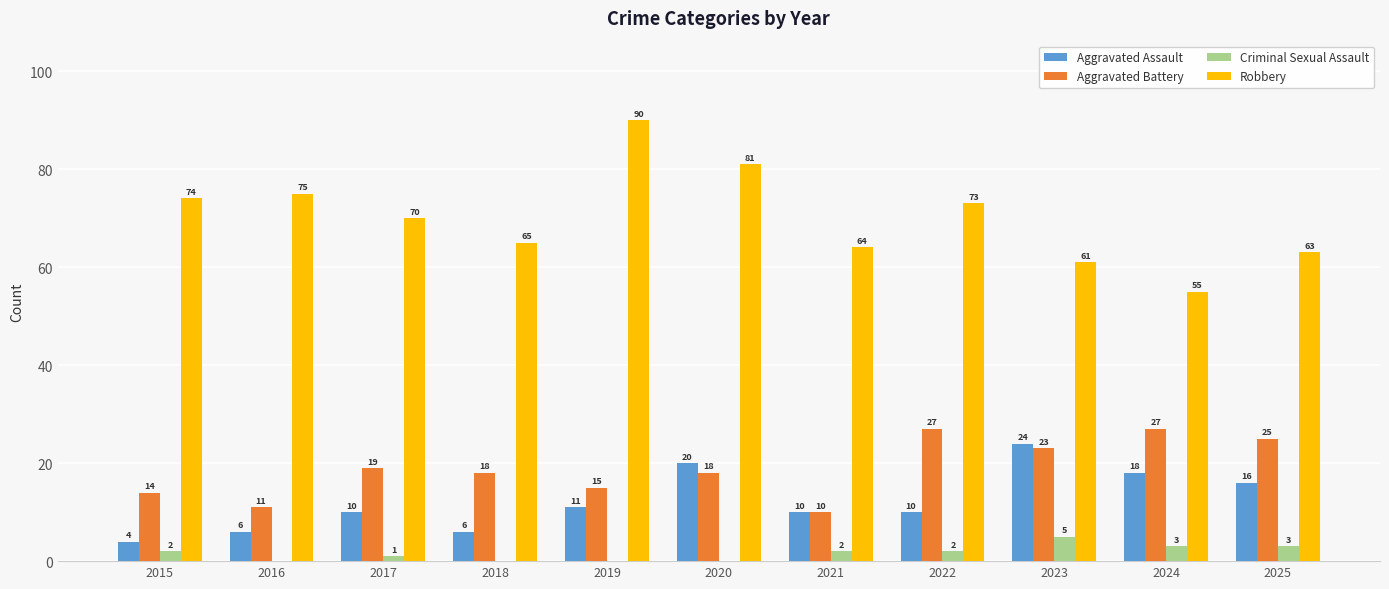

At which label is Robbery closest to 72?

2022